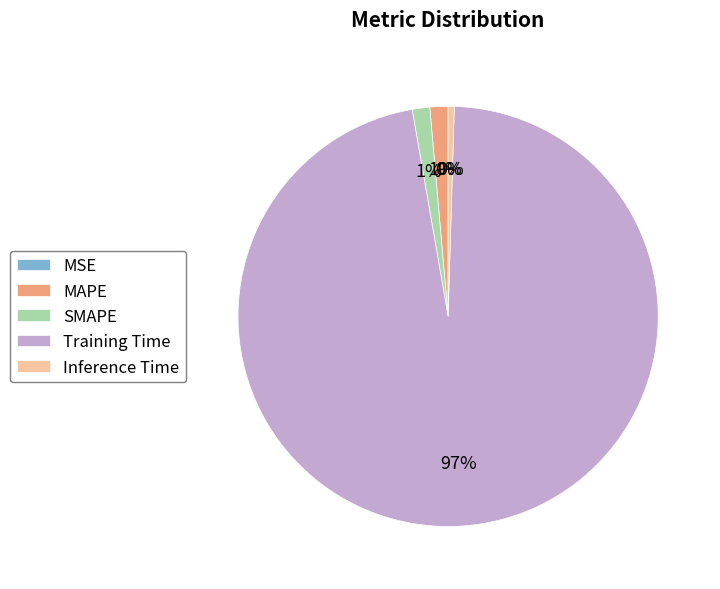

Between MAPE and Training Time, which is larger?

Training Time